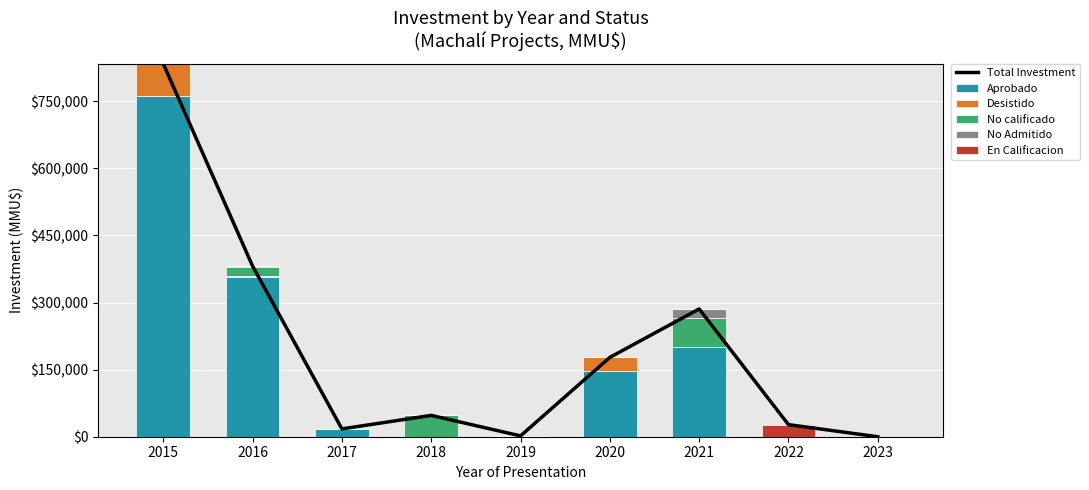

At how many categories does at least one series exceed 658539?

1